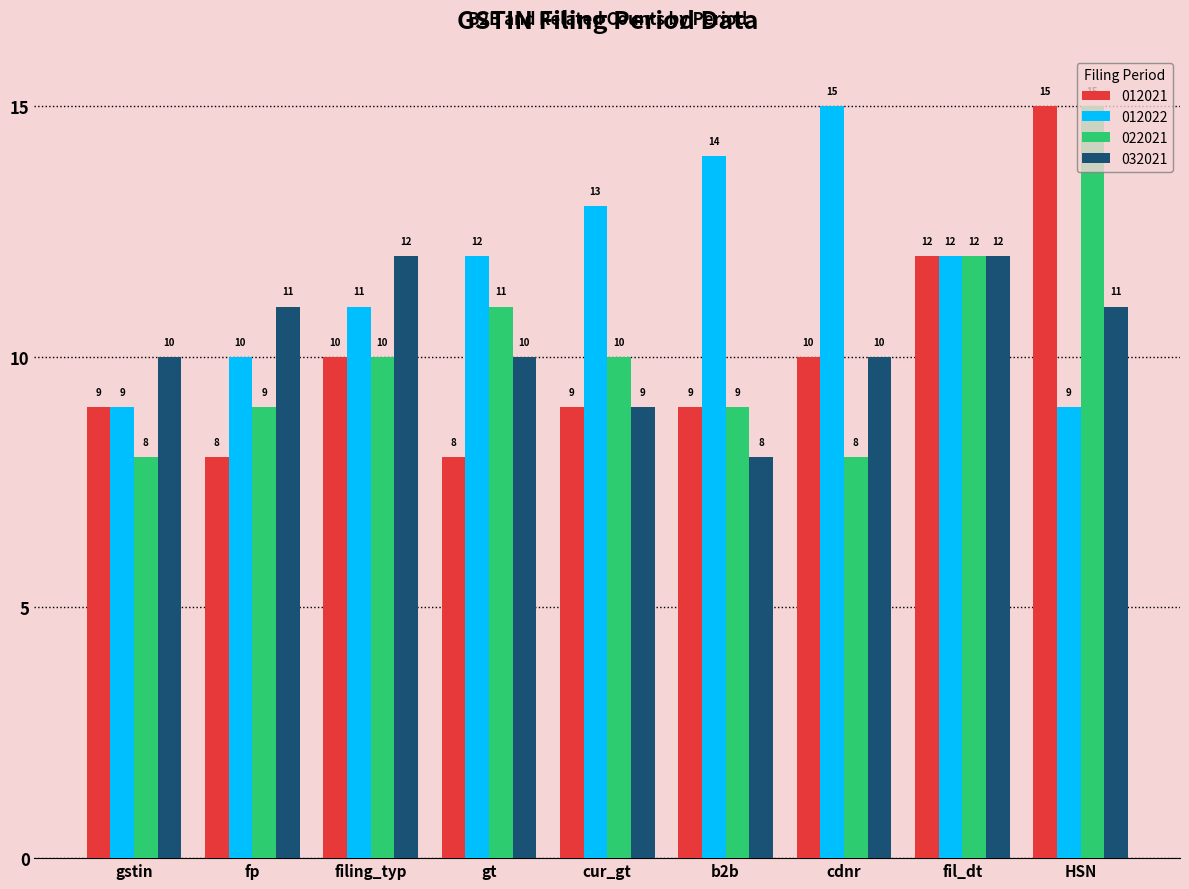

How many data points in 012022 are less than 12?

4